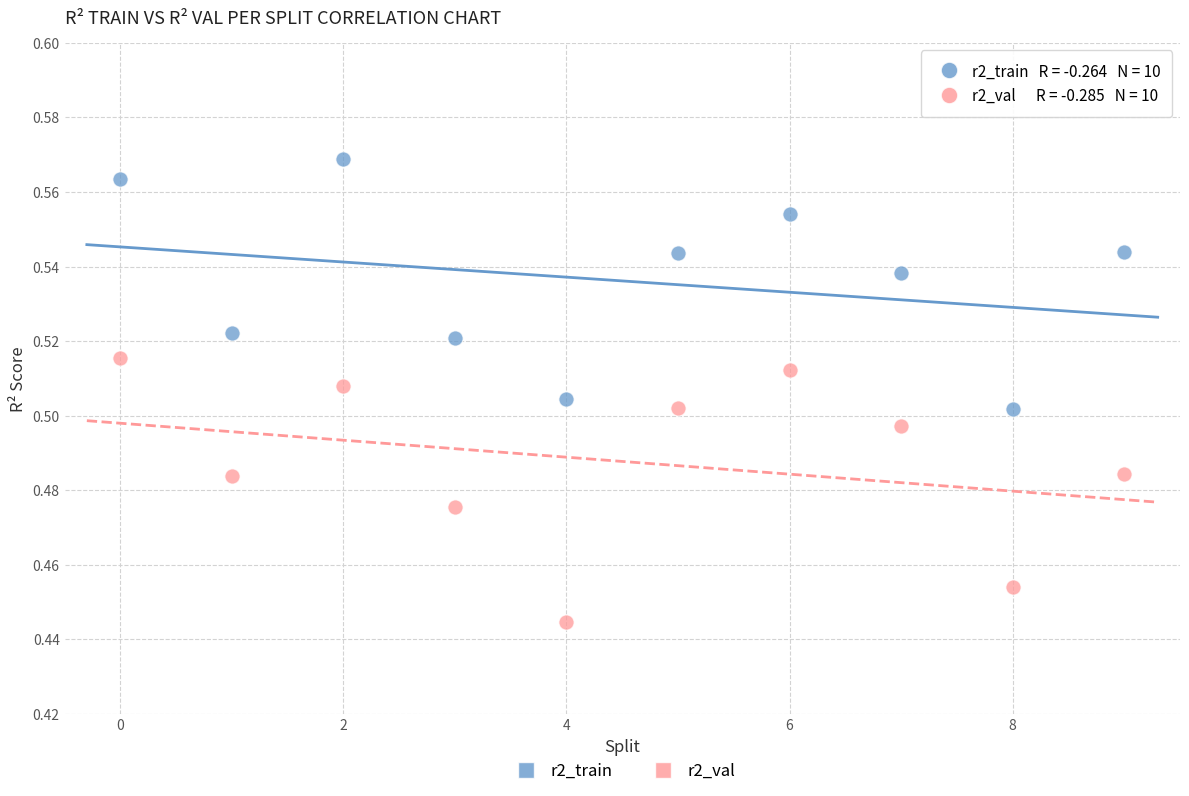

Which series contains the lowest Y value?

r2_val